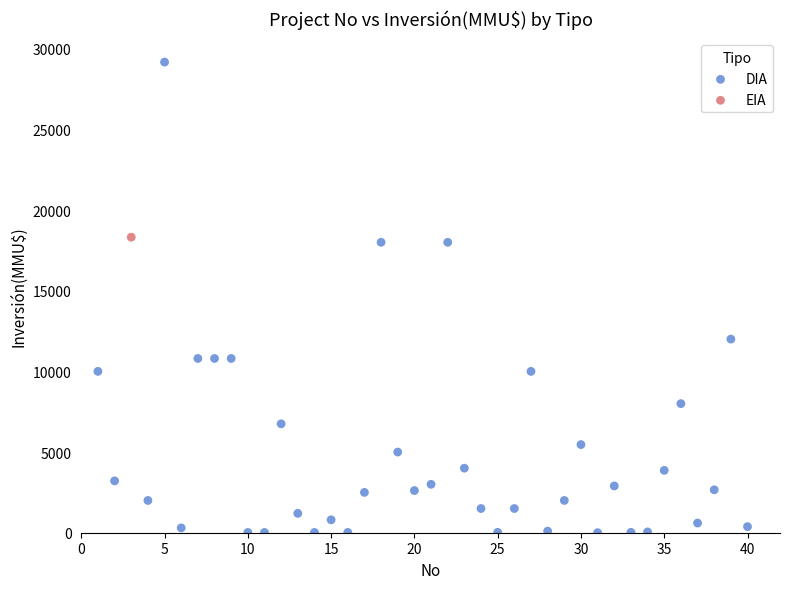

What are all the series names shown in the legend?

DIA, EIA